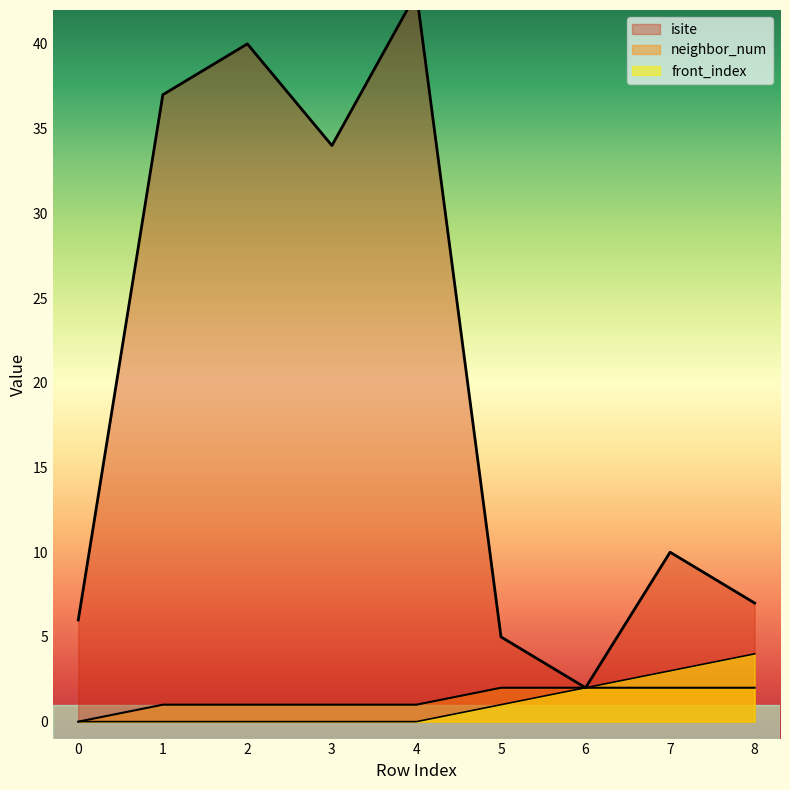

How many data points does each series have?

9